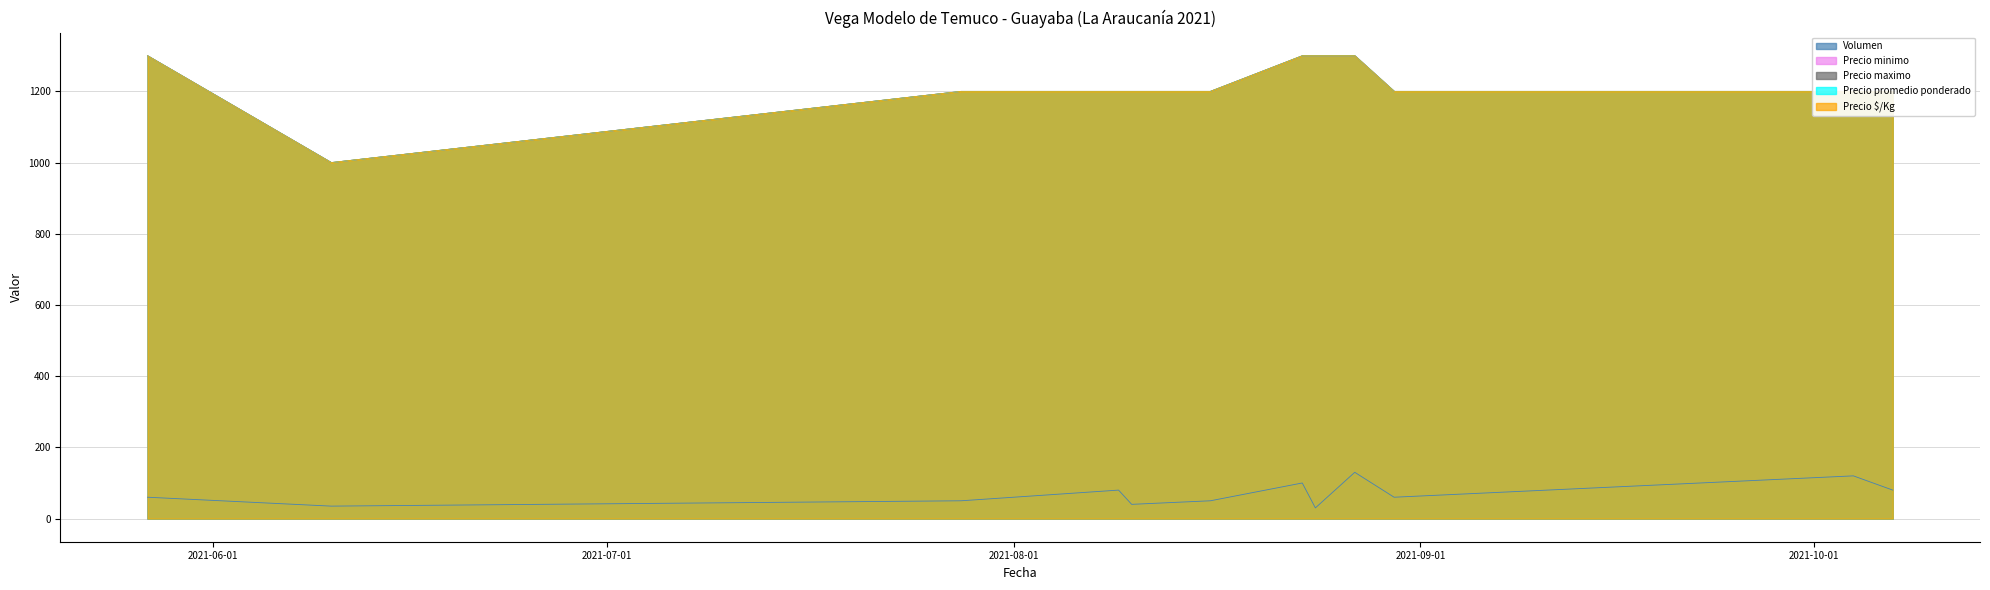

True or false: Precio $/Kg and Volumen intersect in this chart.

False